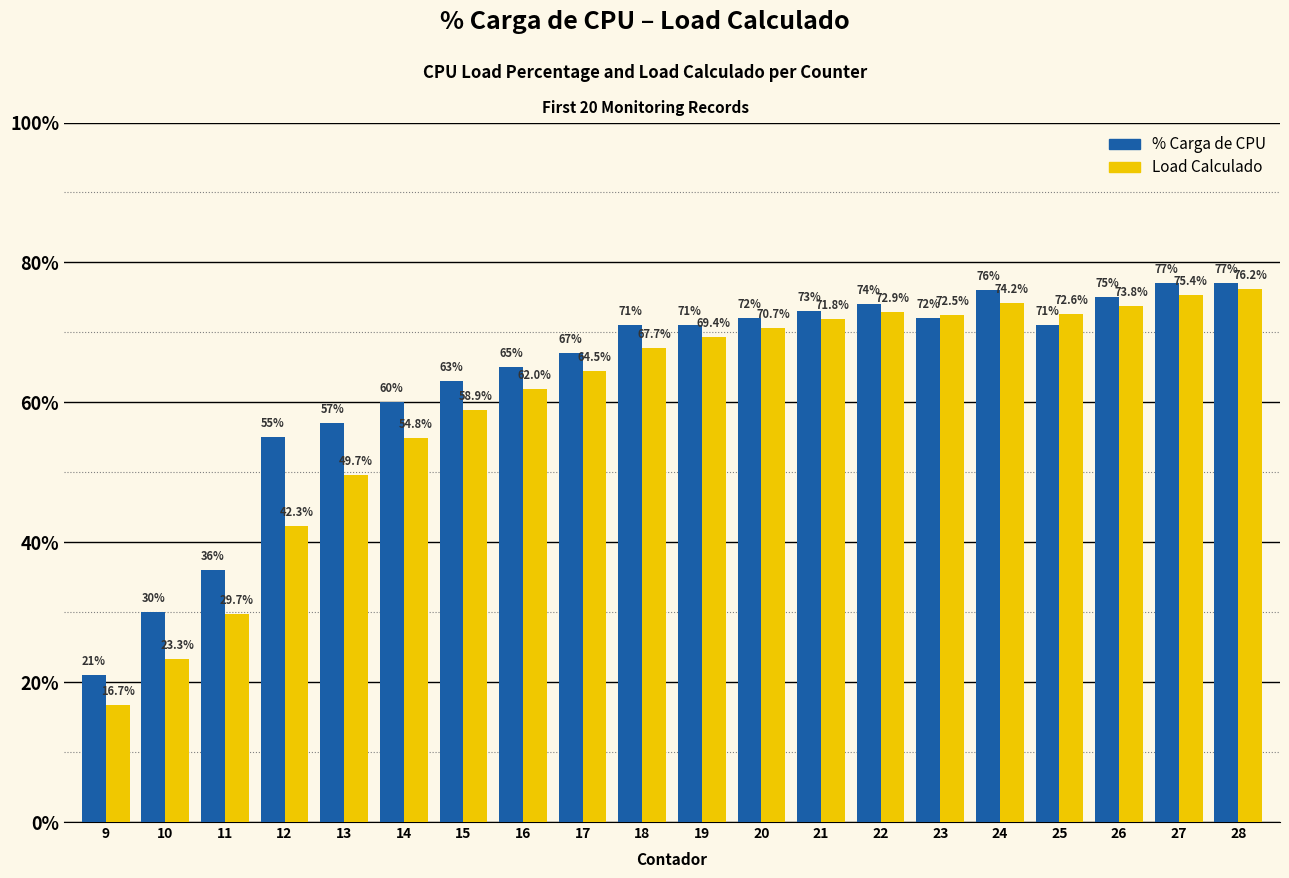

Does the chart contain stacked bars?

No